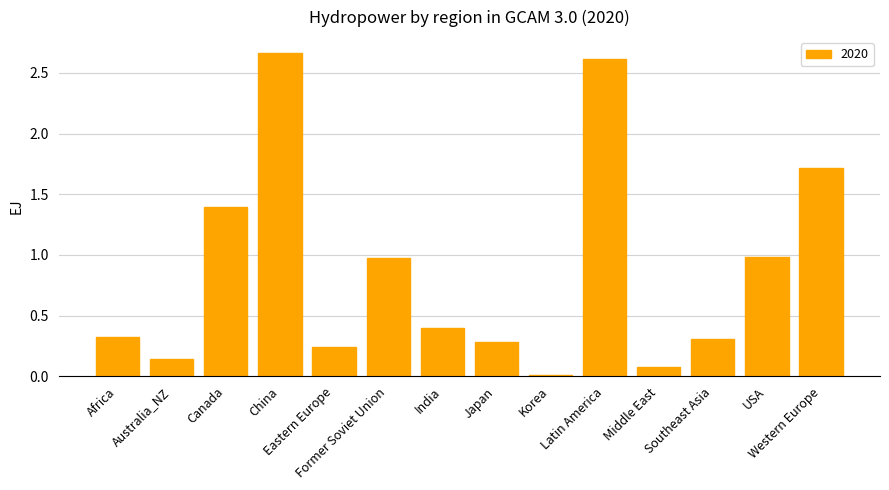

Are the bars grouped side by side (vs. stacked)?

No